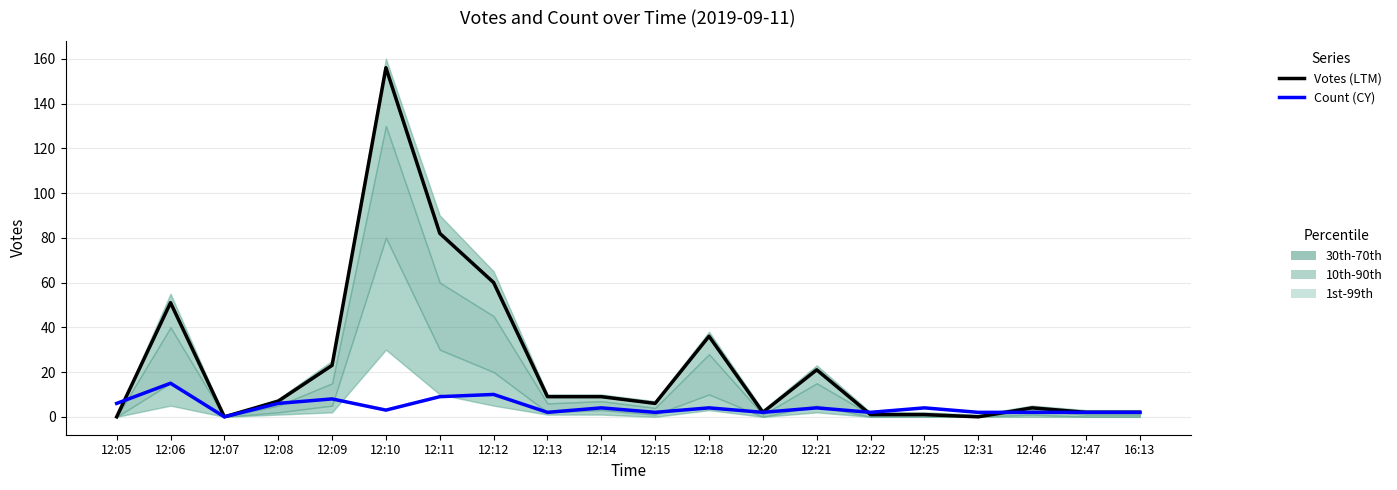

At which label does Count (CY) first exceed 4?

12:05